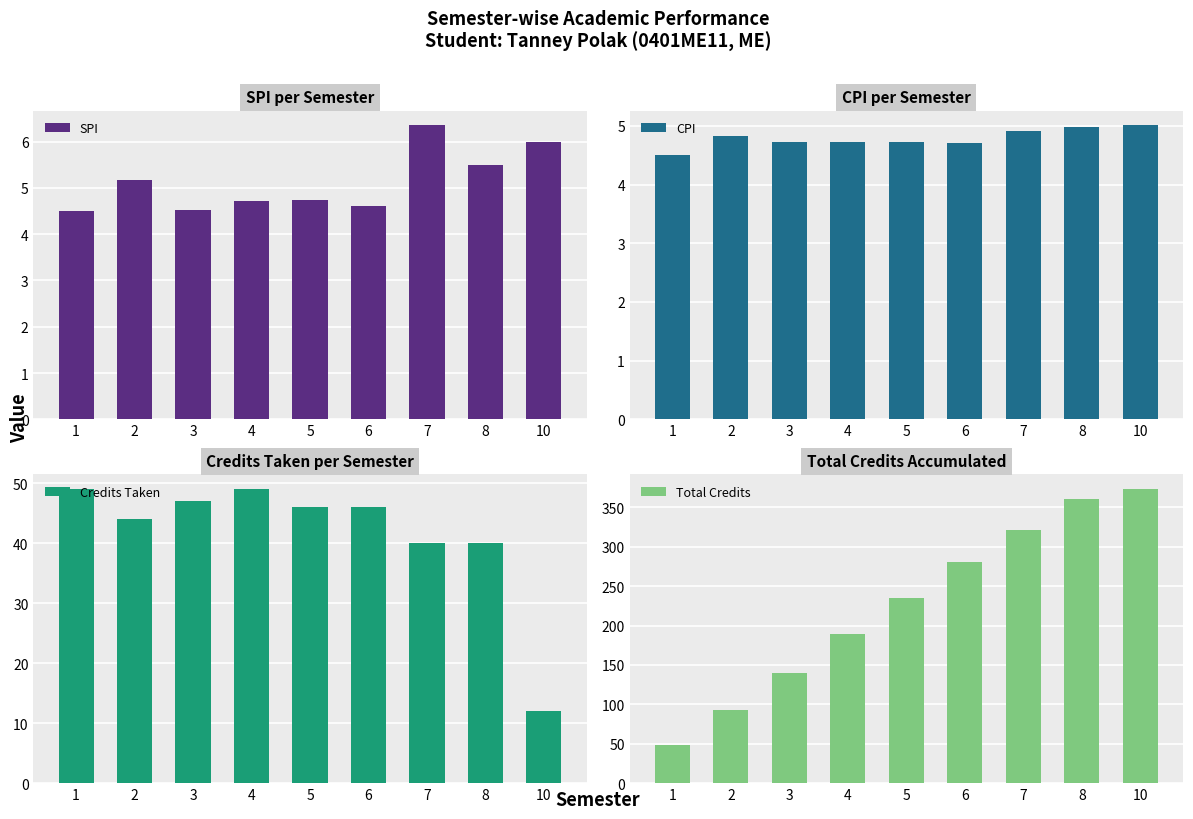

True or false: Total Credits has a value of 169.9 at 8.

False